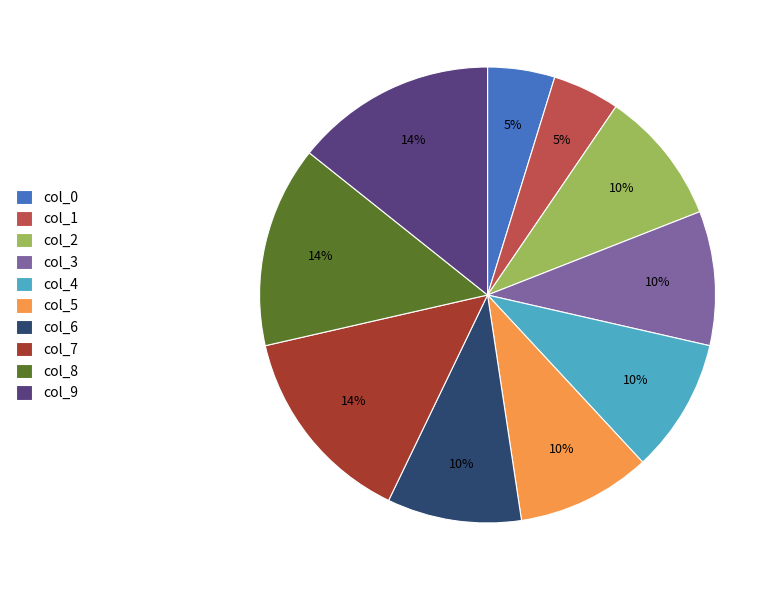

True or false: col_3 accounts for 1% of the total.

False